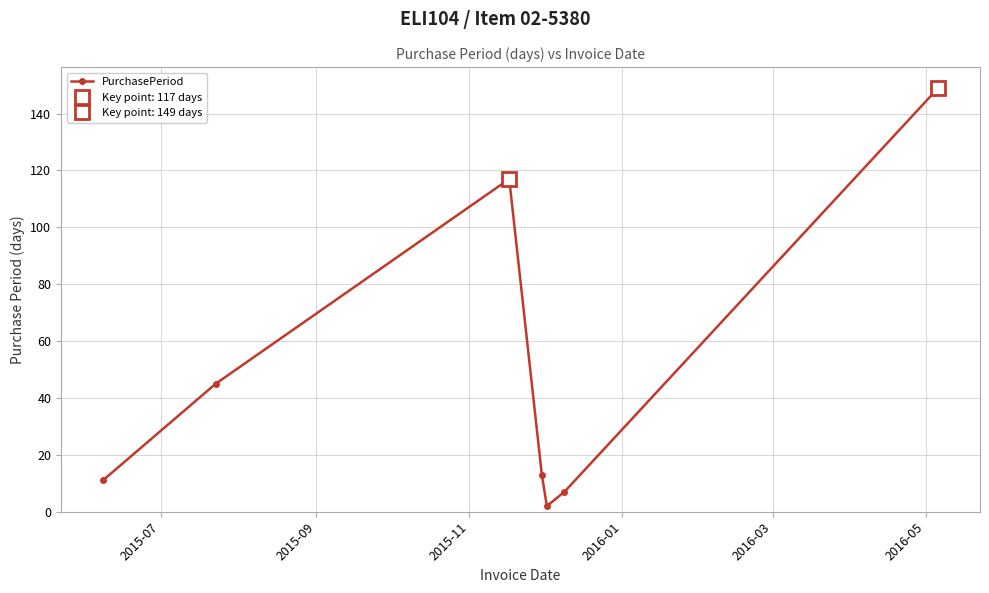

Reading right to left, transcribe all the data shown in this chart.

149	7	2	13	117	45	11